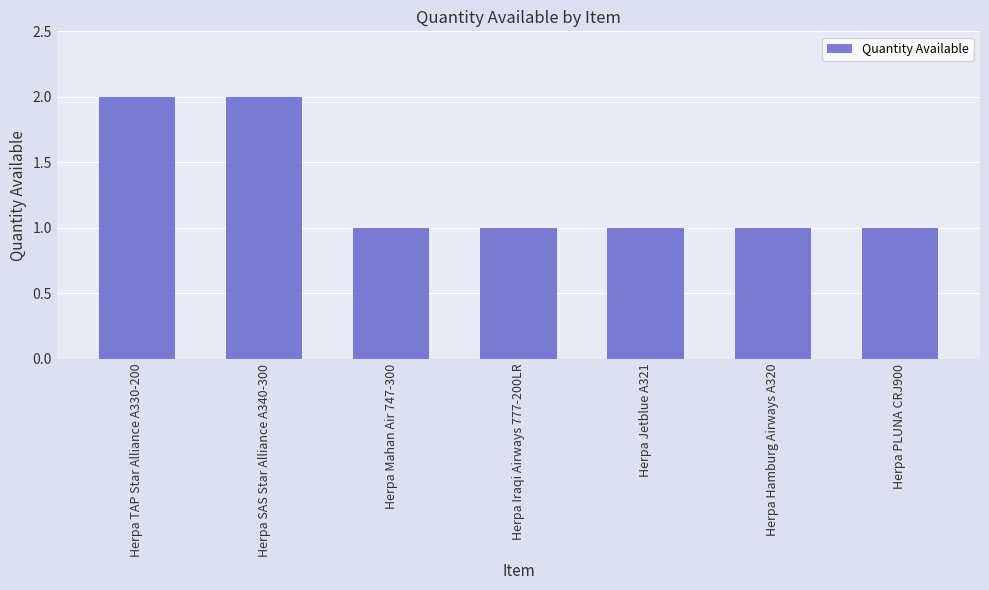

What is the value of the 7th bar from the left?

1